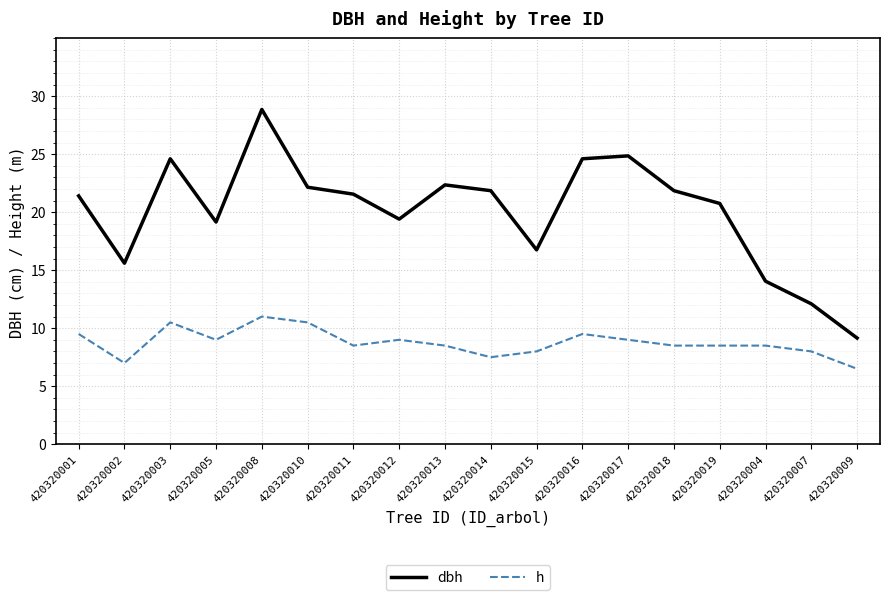

Which series has the largest total across all categories?

dbh